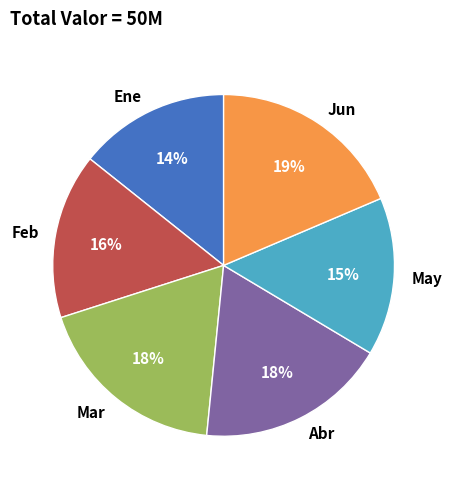

Does Abr represent more than half of the total?

No